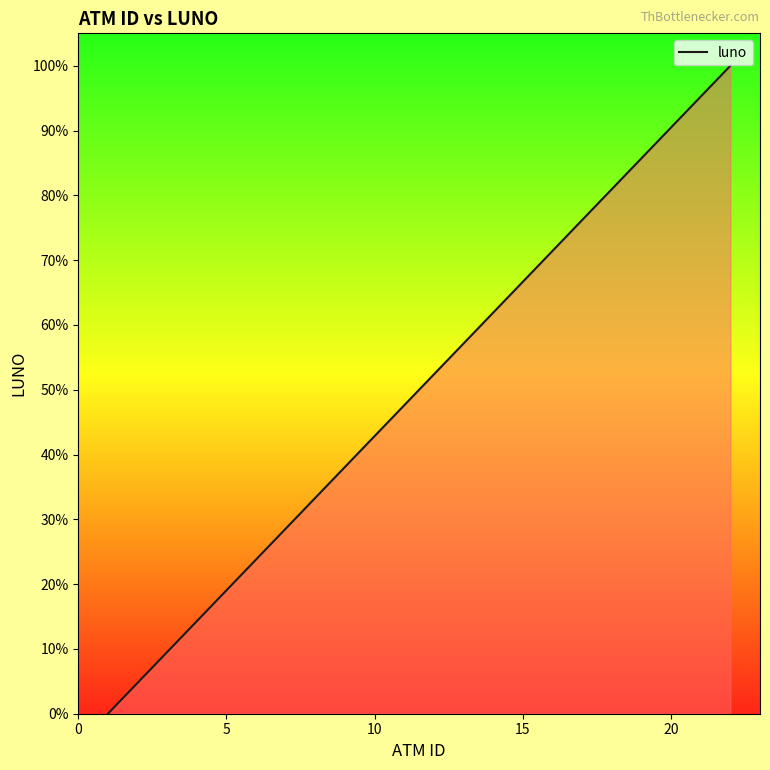

How many values are below 57?

10